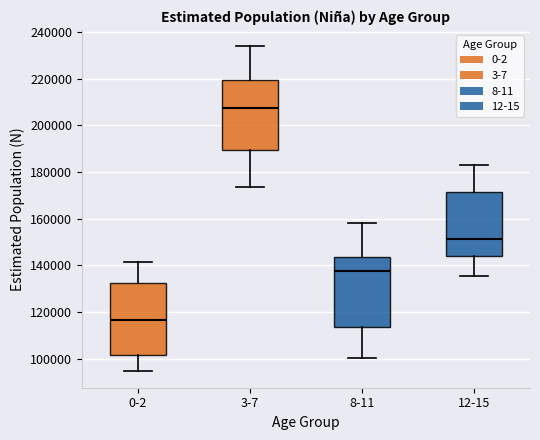

Reading left to right, read every box against the y-axis: the position of its median line, the range the box covers, and the ends of its whiskers. The values are not printed on the chart, so give them approximately, as read against the axis.

0-2: median 116000, box 102000 to 132000, whiskers 94000 to 142000
3-7: median 208000, box 190000 to 220000, whiskers 174000 to 234000
8-11: median 138000, box 114000 to 144000, whiskers 100000 to 158000
12-15: median 152000, box 144000 to 172000, whiskers 136000 to 184000